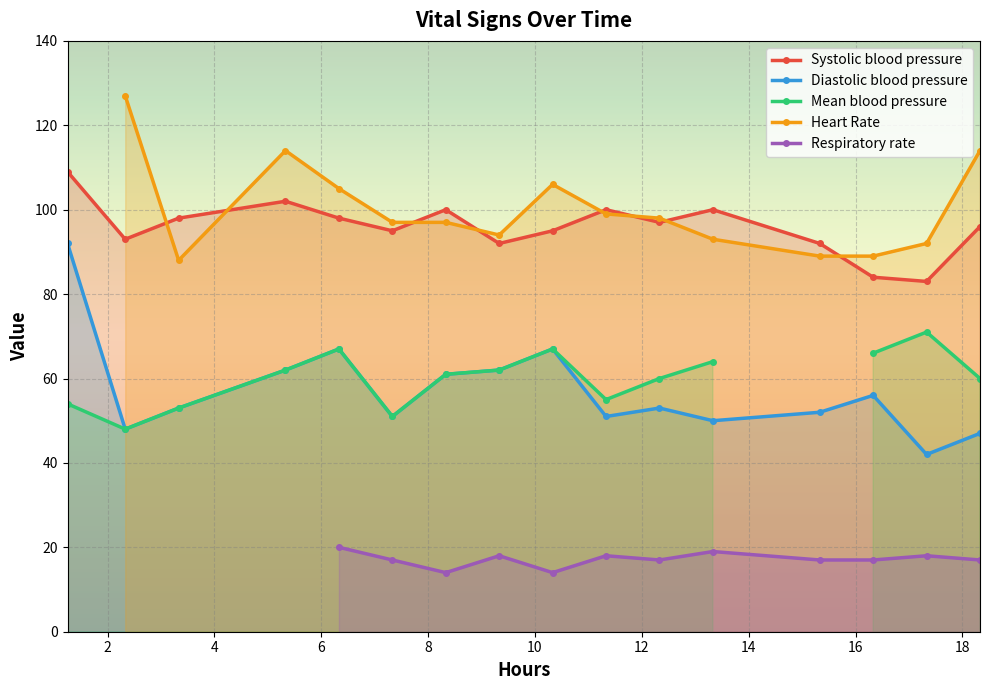

True or false: Systolic blood pressure has more than 0 points higher than both neighbors.

True